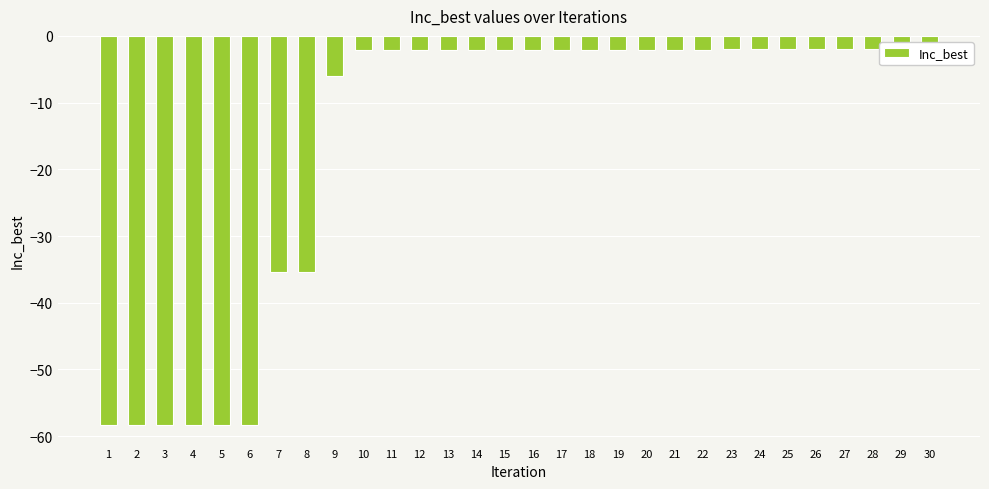

List the labels in order of value, smallest first.

1, 2, 3, 4, 5, 6, 7, 8, 9, 10, 11, 12, 13, 14, 15, 16, 17, 18, 19, 20, 21, 22, 23, 24, 25, 26, 27, 28, 29, 30